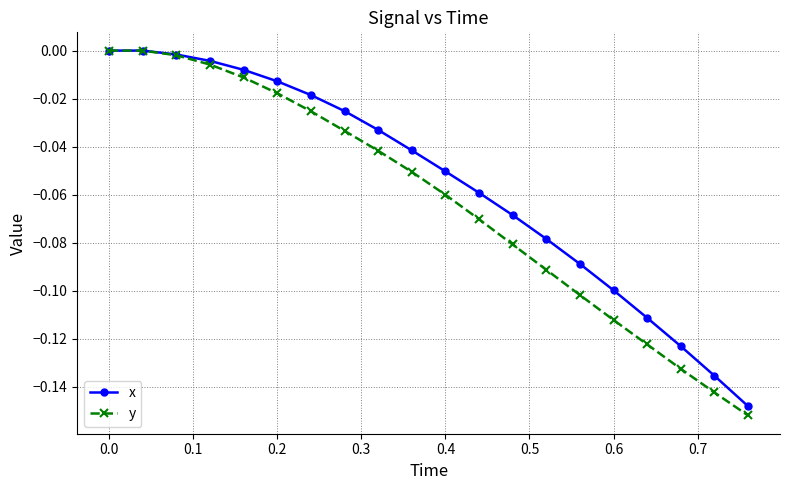

Rank the series by their average value, from lowest to highest.

y, x